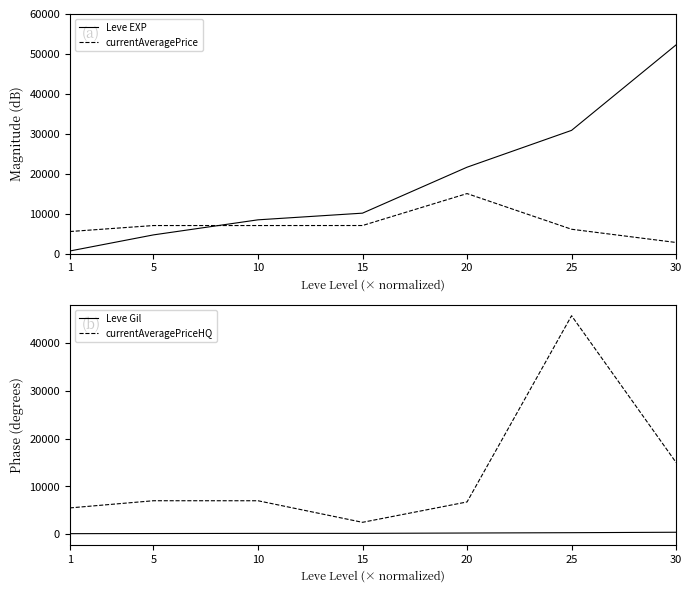

Rank the series at 10 from highest to lowest value.

Leve EXP, currentAveragePrice, currentAveragePriceHQ, Leve Gil